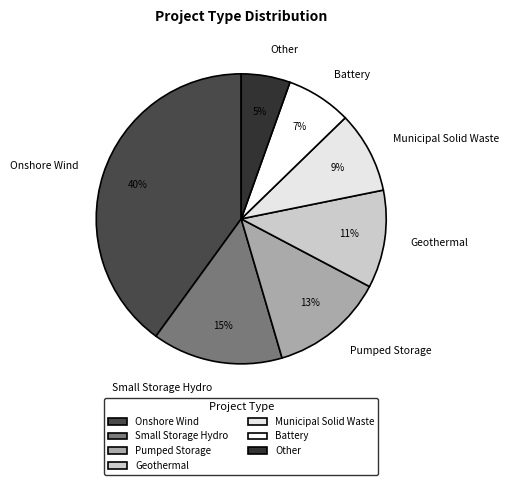

Count the number of slices in the pie.

7